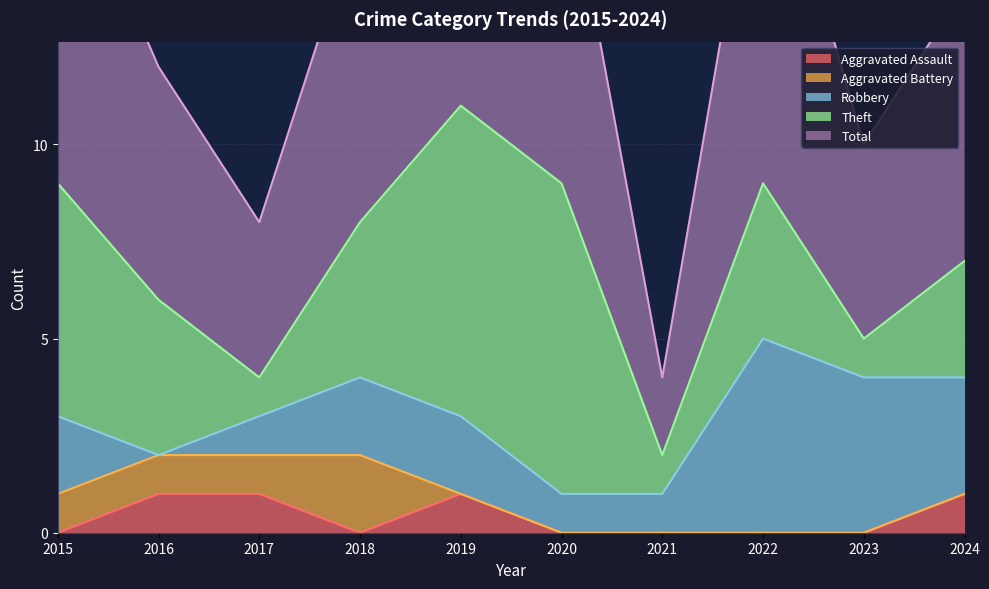

Where is the first local minimum for Theft?

2017